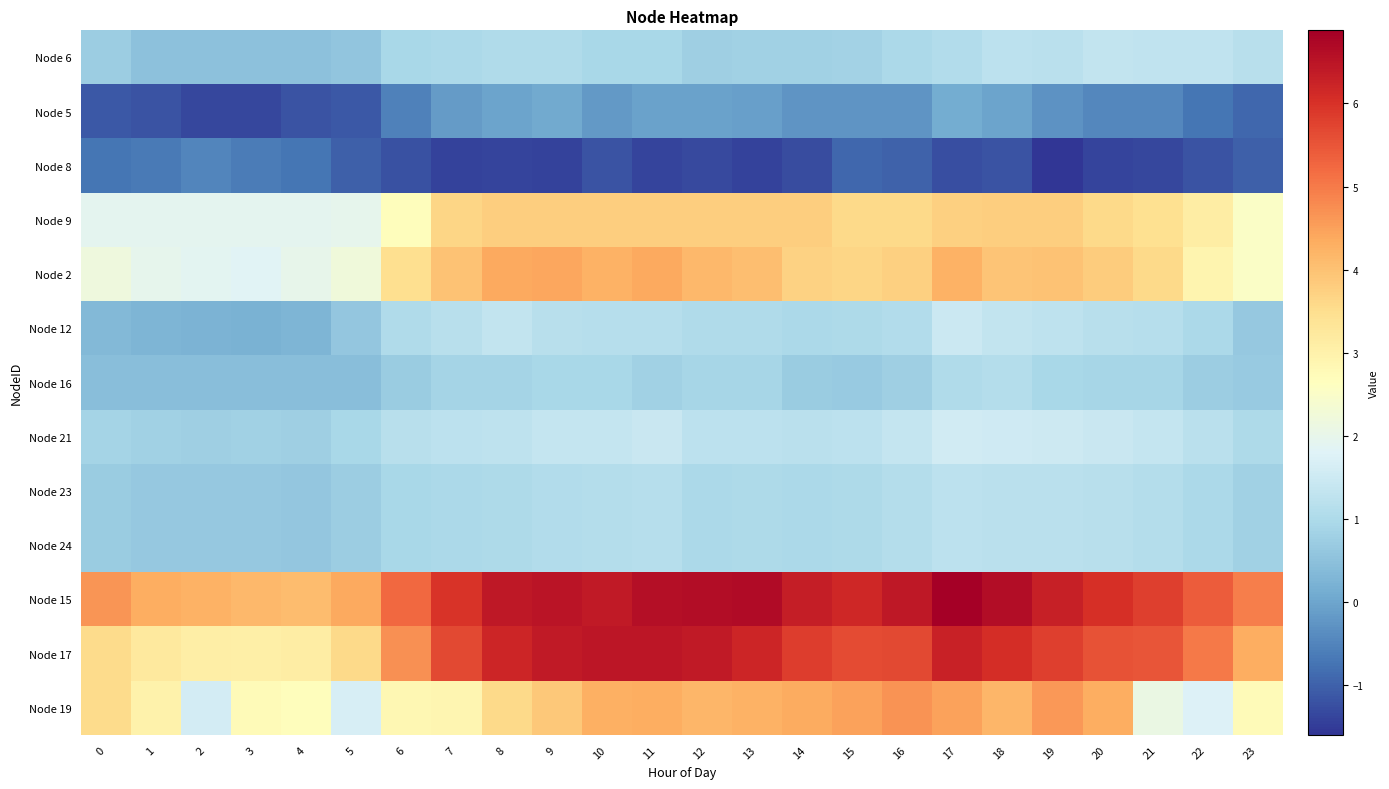

What is the spread (max minus min) of values at 5?

5.5